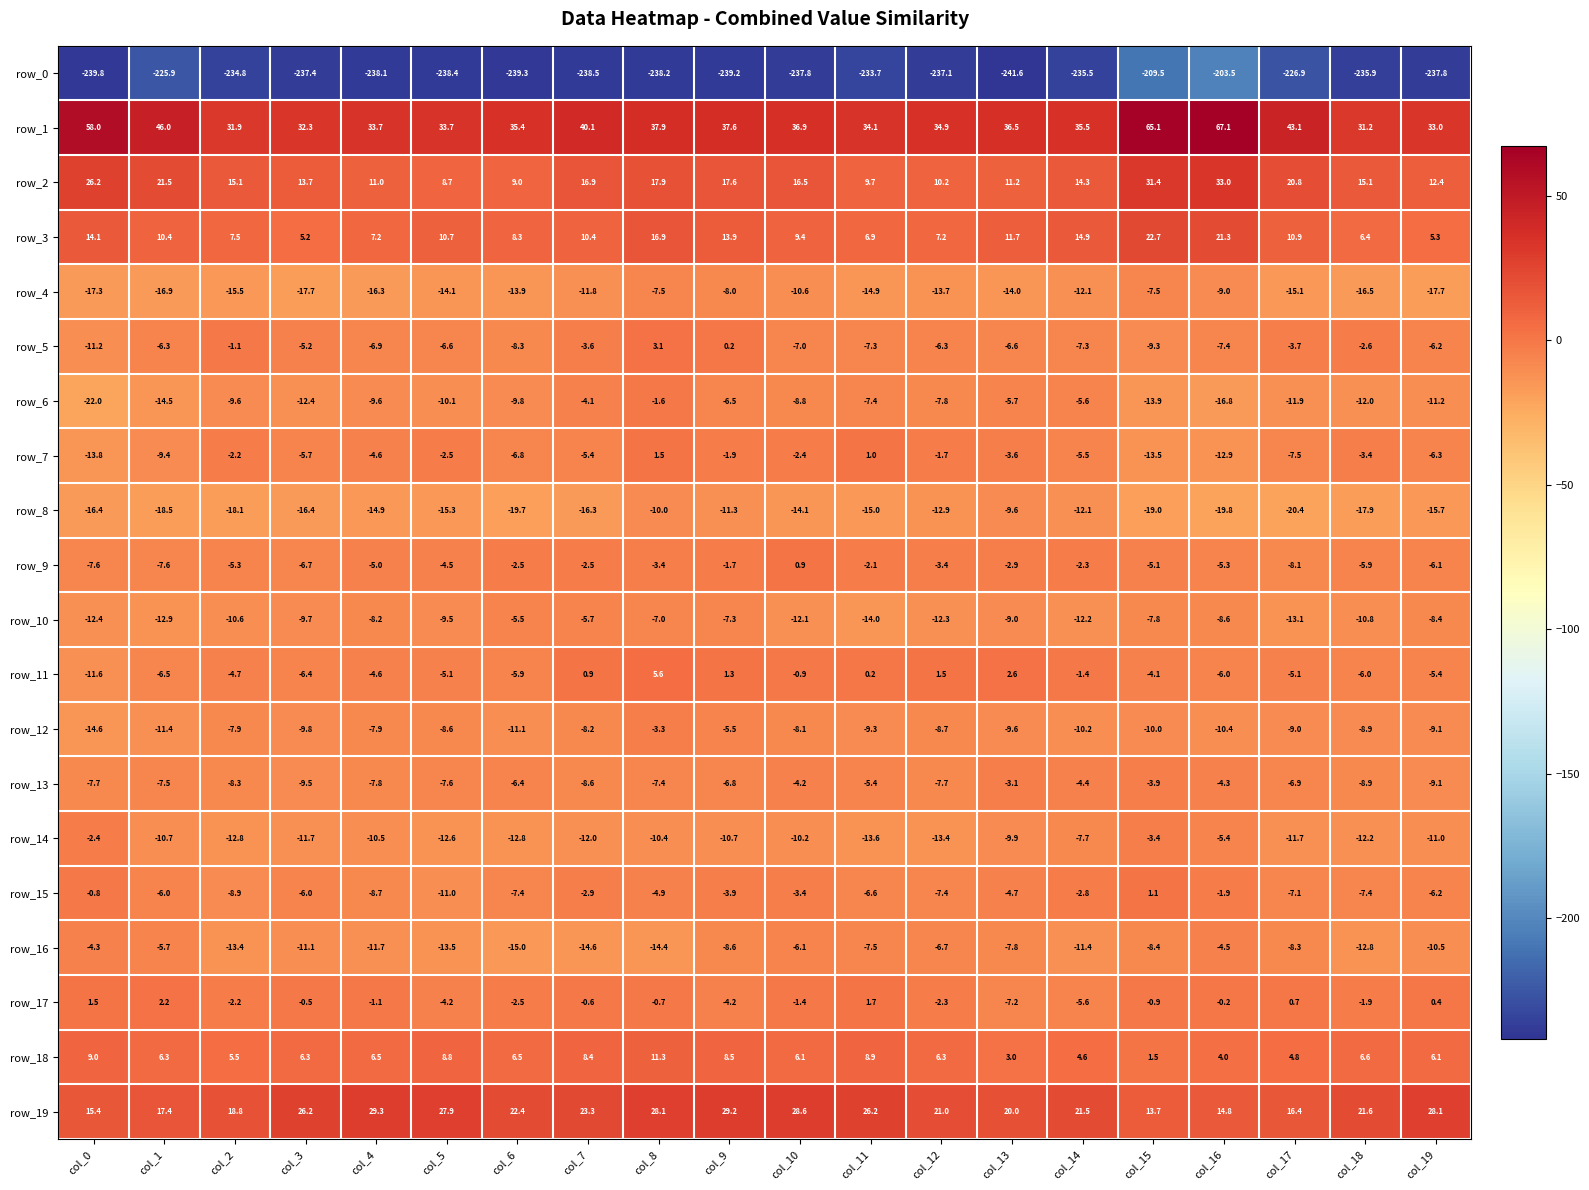

What is the total value across all series at col_18?

-282.2